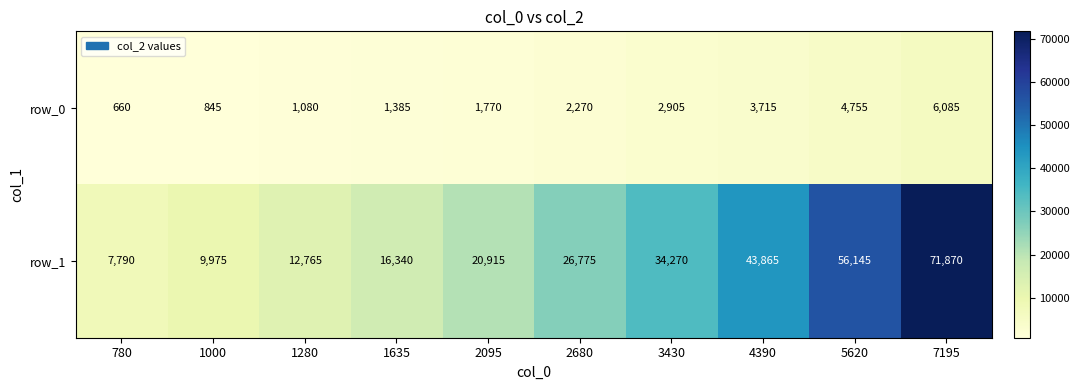

Which series has the widest spread of values?

row_1